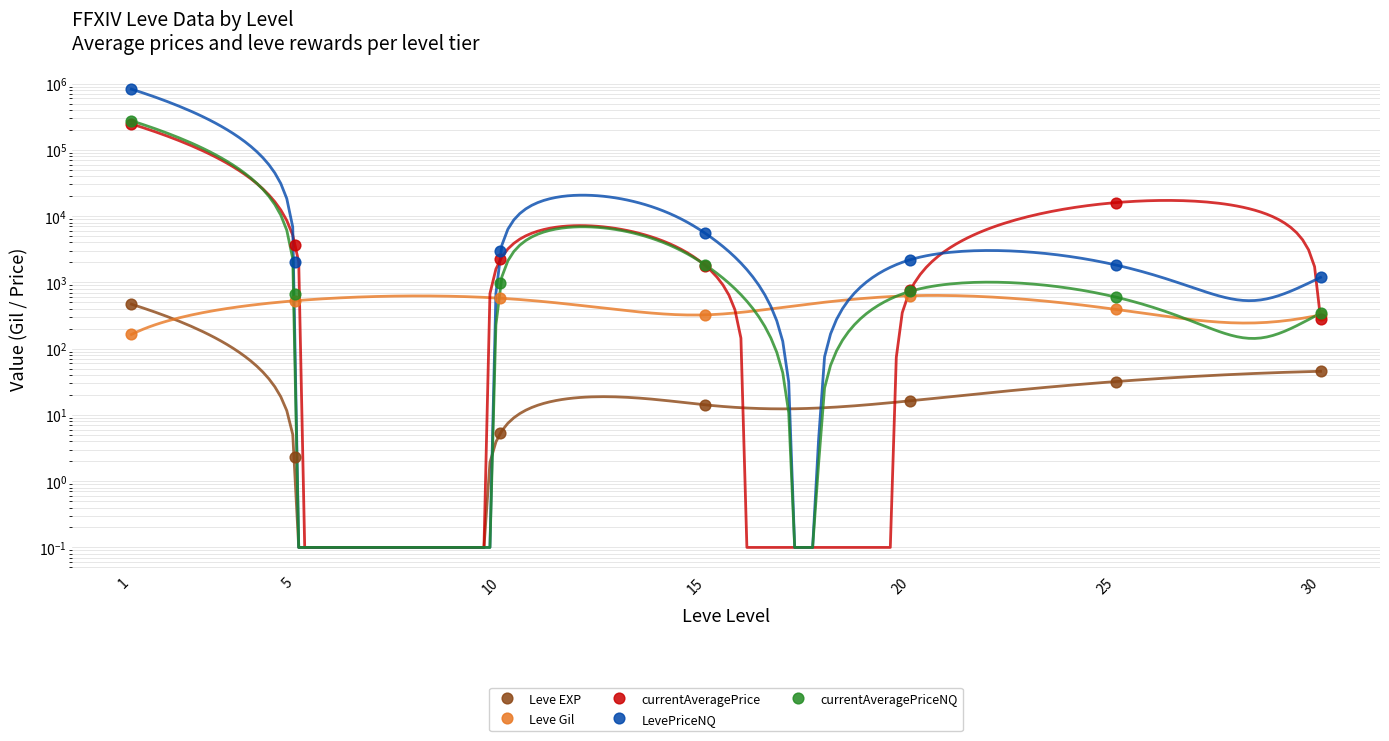

What are all the series names shown in the legend?

Leve EXP, Leve Gil, currentAveragePrice, LevePriceNQ, currentAveragePriceNQ